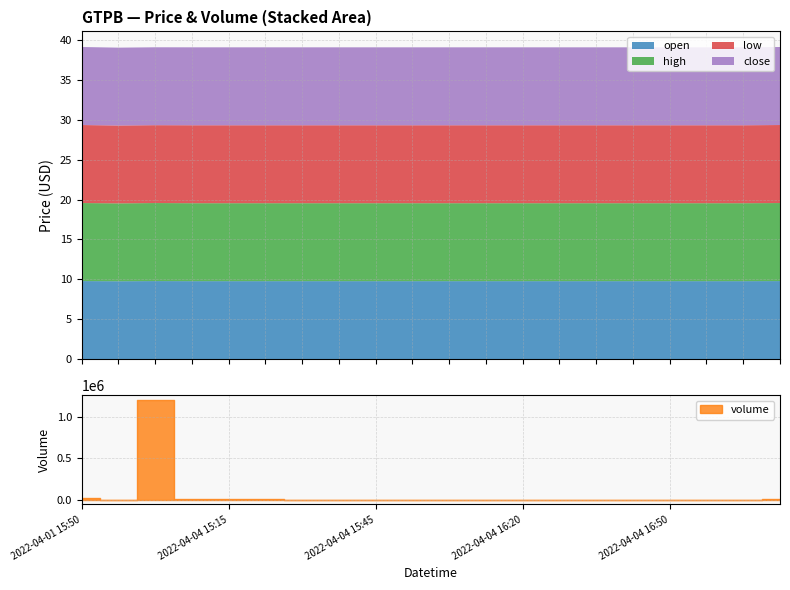

Which series has the largest range (max minus min)?

volume